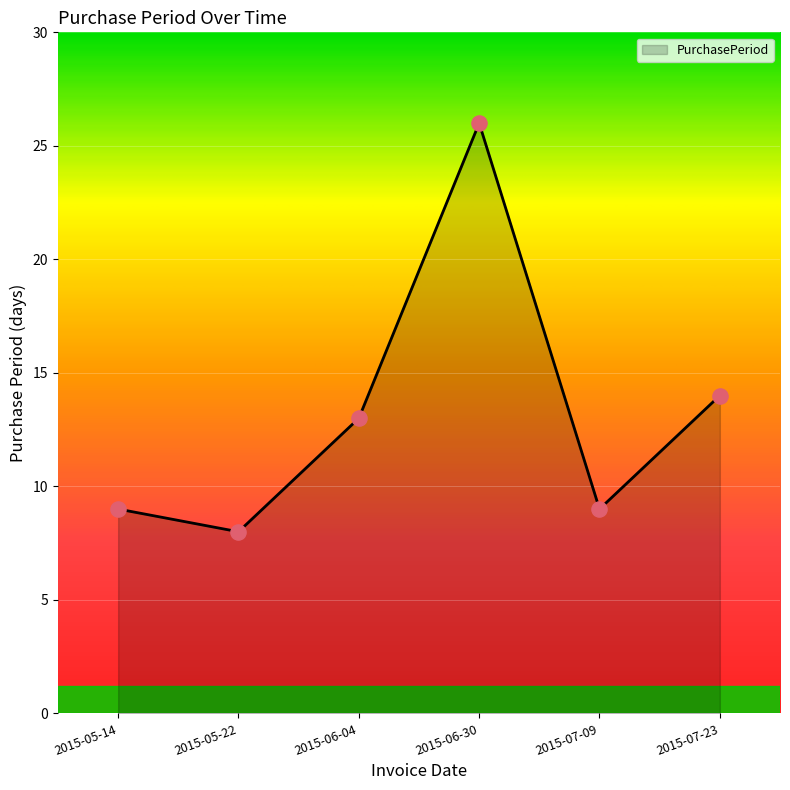

Which has a higher value, 2015-05-14 or 2015-05-22?

2015-05-14